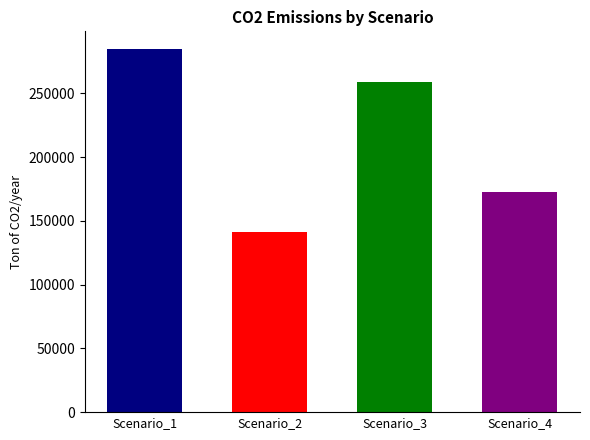

What is the maximum value shown in the chart?

284385.8